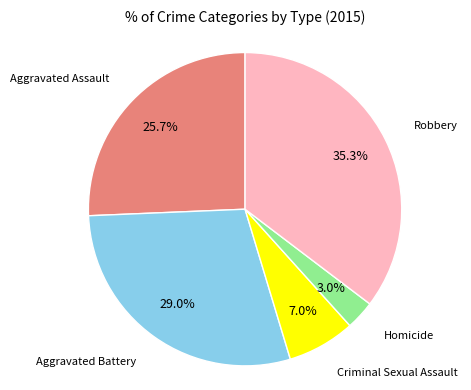

Is there any slice that represents more than half of the pie?

No